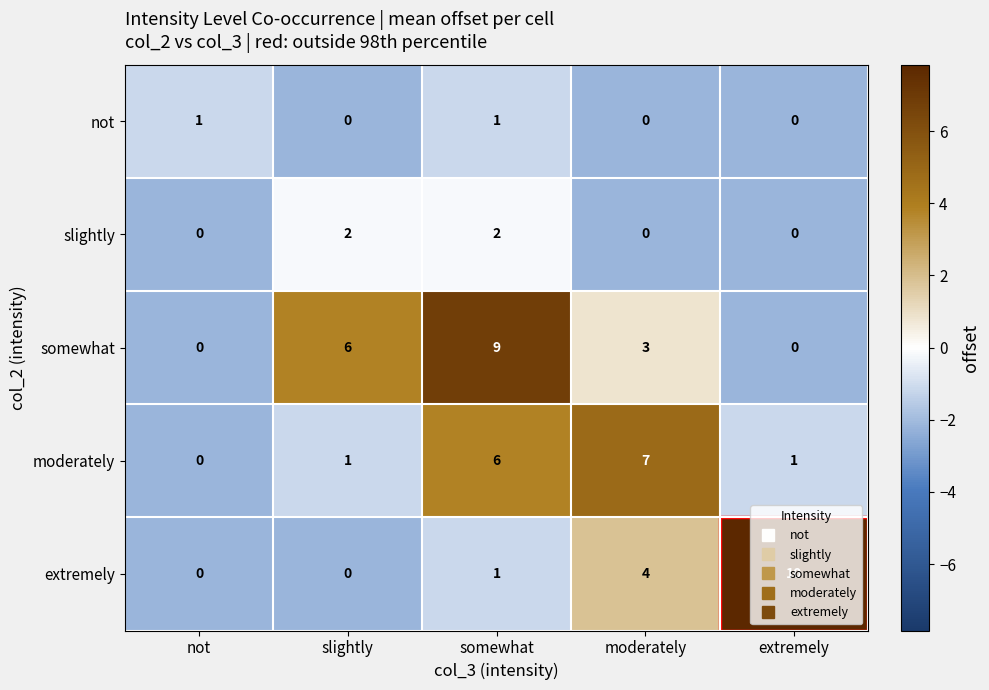

What is the maximum value for moderately?

7